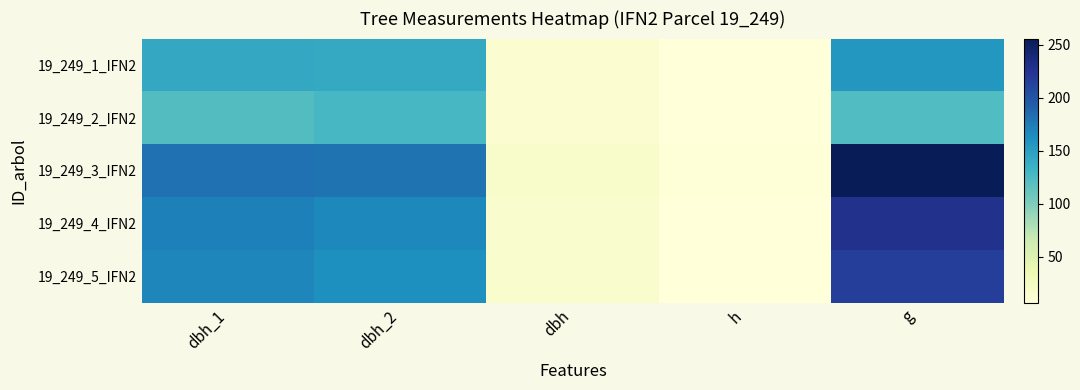

What is the smallest value displayed?

6.5